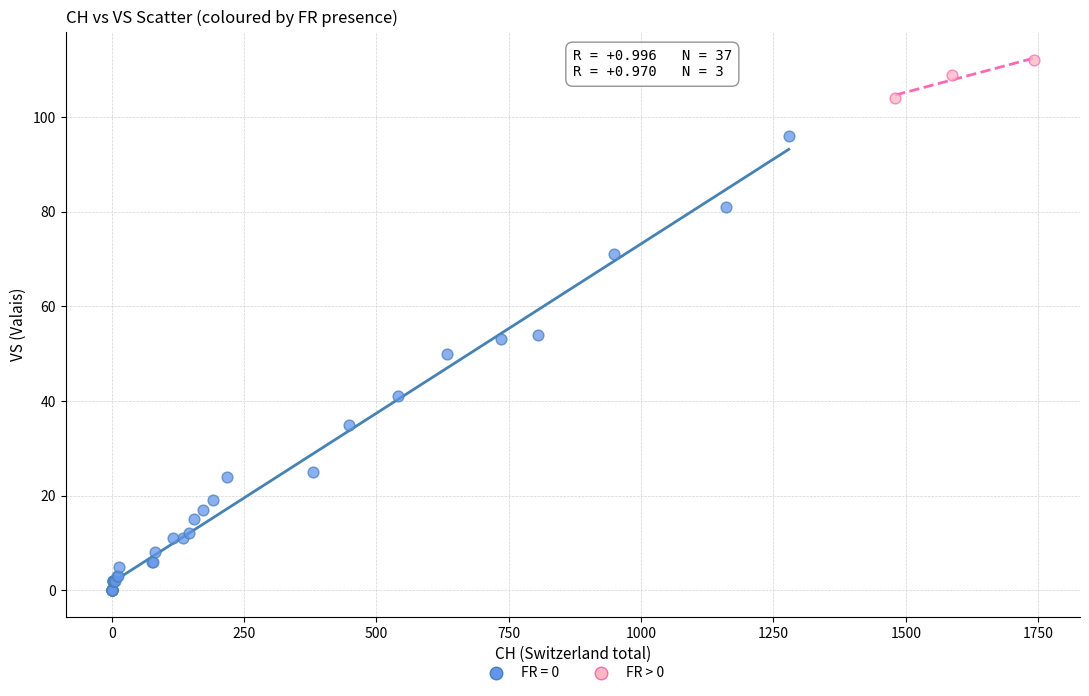

Which series has the widest spread of Y values?

FR = 0